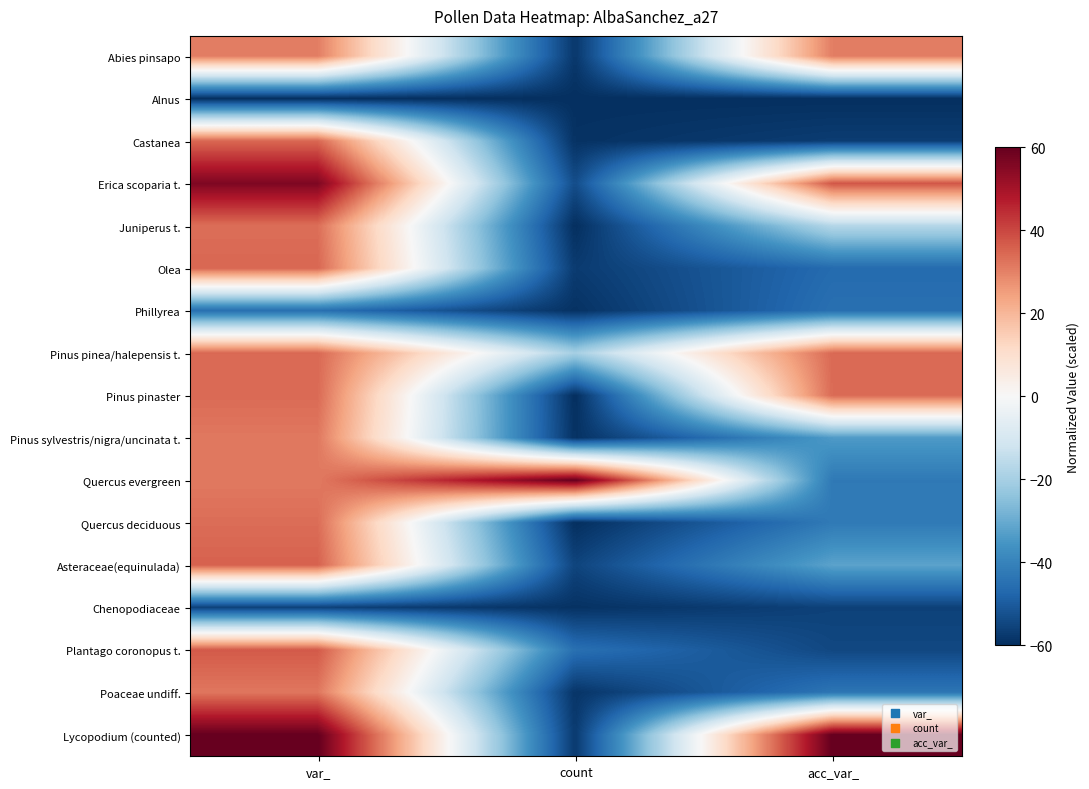

What is the difference between the highest and lowest values at acc_var_?

120.0